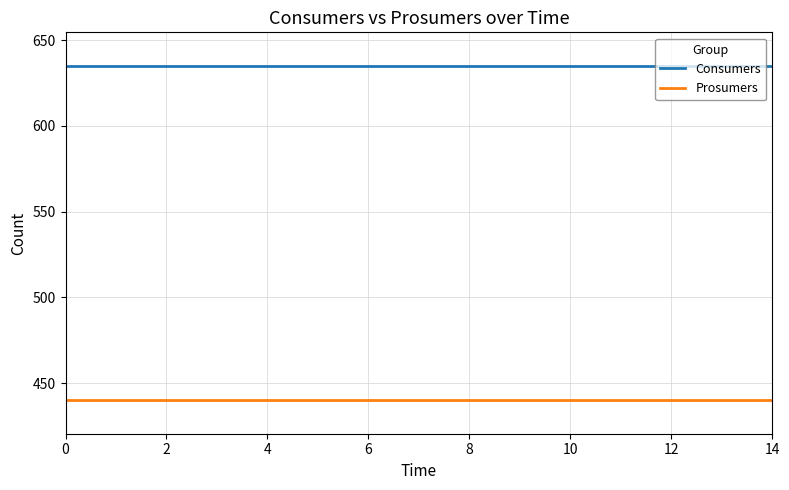

What is the maximum value for Consumers?

635